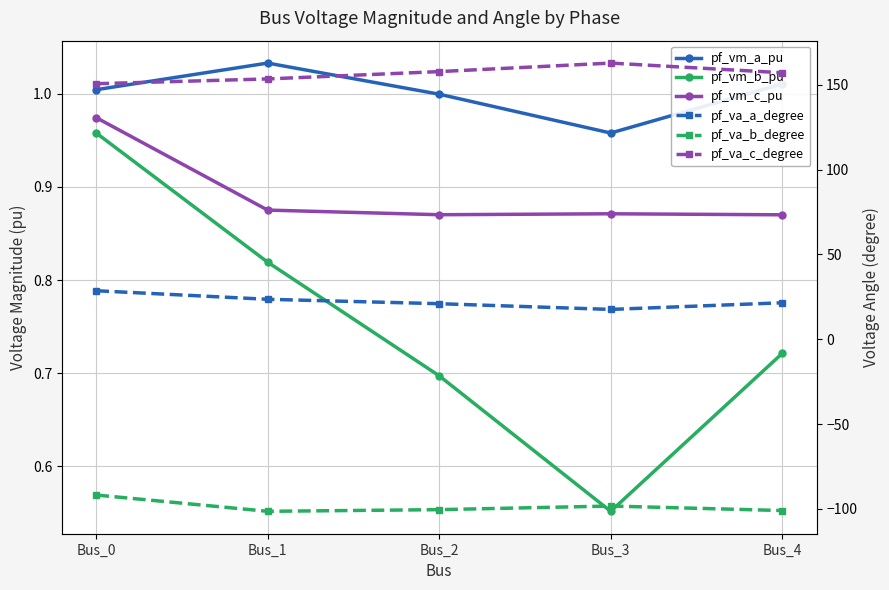

What is the difference between the second highest and minimum values in the pf_vm_b_pu series?

0.3